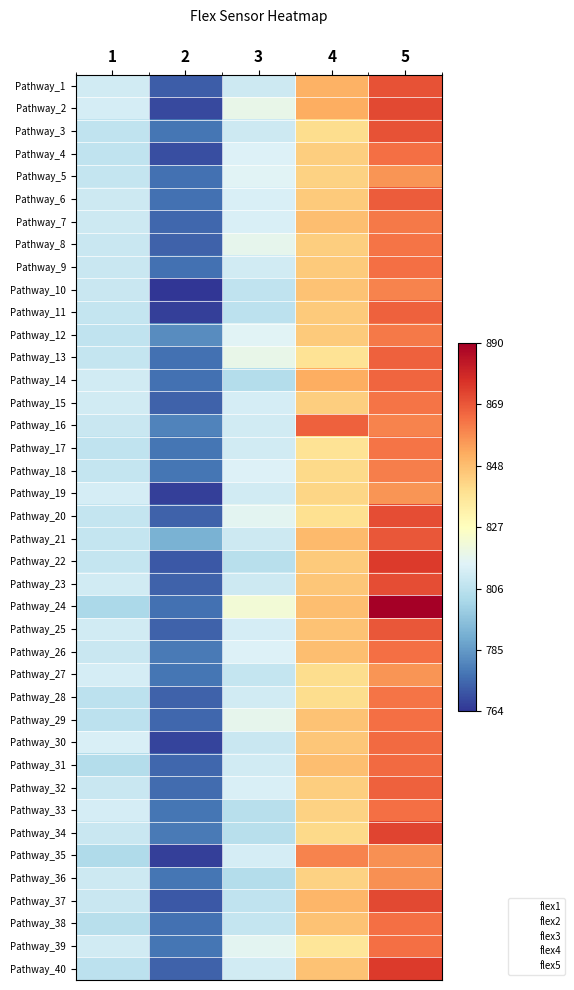

Reading left to right, transcribe all the data shown in this chart.

Pathway_1: 1=811	2=772	3=810	4=851	5=870
Pathway_2: 1=812	2=768	3=818	4=852	5=872
Pathway_3: 1=807	2=777	3=810	4=840	5=870
Pathway_4: 1=807	2=769	3=814	4=844	5=864
Pathway_5: 1=808	2=776	3=815	4=843	5=857
Pathway_6: 1=810	2=776	3=813	4=845	5=868
Pathway_7: 1=810	2=774	3=813	4=848	5=862
Pathway_8: 1=809	2=773	3=817	4=844	5=863
Pathway_9: 1=809	2=776	3=811	4=845	5=864
Pathway_10: 1=809	2=764	3=807	4=847	5=860
Pathway_11: 1=808	2=766	3=806	4=845	5=867
Pathway_12: 1=807	2=782	3=815	4=845	5=862
Pathway_13: 1=808	2=776	3=818	4=838	5=867
Pathway_14: 1=811	2=776	3=804	4=852	5=866
Pathway_15: 1=811	2=773	3=812	4=844	5=863
Pathway_16: 1=809	2=780	3=811	4=867	5=860
Pathway_17: 1=807	2=777	3=811	4=838	5=863
Pathway_18: 1=808	2=777	3=814	4=841	5=861
Pathway_19: 1=812	2=766	3=811	4=842	5=857
Pathway_20: 1=808	2=773	3=816	4=839	5=871
Pathway_21: 1=808	2=791	3=810	4=849	5=869
Pathway_22: 1=808	2=771	3=805	4=845	5=875
Pathway_23: 1=811	2=773	3=810	4=846	5=871
Pathway_24: 1=802	2=776	3=822	4=848	5=890
Pathway_25: 1=811	2=773	3=812	4=847	5=869
Pathway_26: 1=809	2=778	3=814	4=848	5=864
Pathway_27: 1=812	2=777	3=808	4=840	5=857
Pathway_28: 1=806	2=773	3=811	4=840	5=863
Pathway_29: 1=806	2=774	3=817	4=847	5=864
Pathway_30: 1=813	2=767	3=809	4=846	5=865
Pathway_31: 1=804	2=774	3=811	4=848	5=865
Pathway_32: 1=809	2=775	3=813	4=844	5=867
Pathway_33: 1=812	2=777	3=805	4=843	5=864
Pathway_34: 1=809	2=778	3=805	4=841	5=873
Pathway_35: 1=803	2=766	3=812	4=860	5=858
Pathway_36: 1=810	2=777	3=804	4=843	5=858
Pathway_37: 1=809	2=771	3=807	4=850	5=872
Pathway_38: 1=805	2=776	3=808	4=847	5=864
Pathway_39: 1=811	2=777	3=816	4=837	5=864
Pathway_40: 1=806	2=773	3=811	4=847	5=875